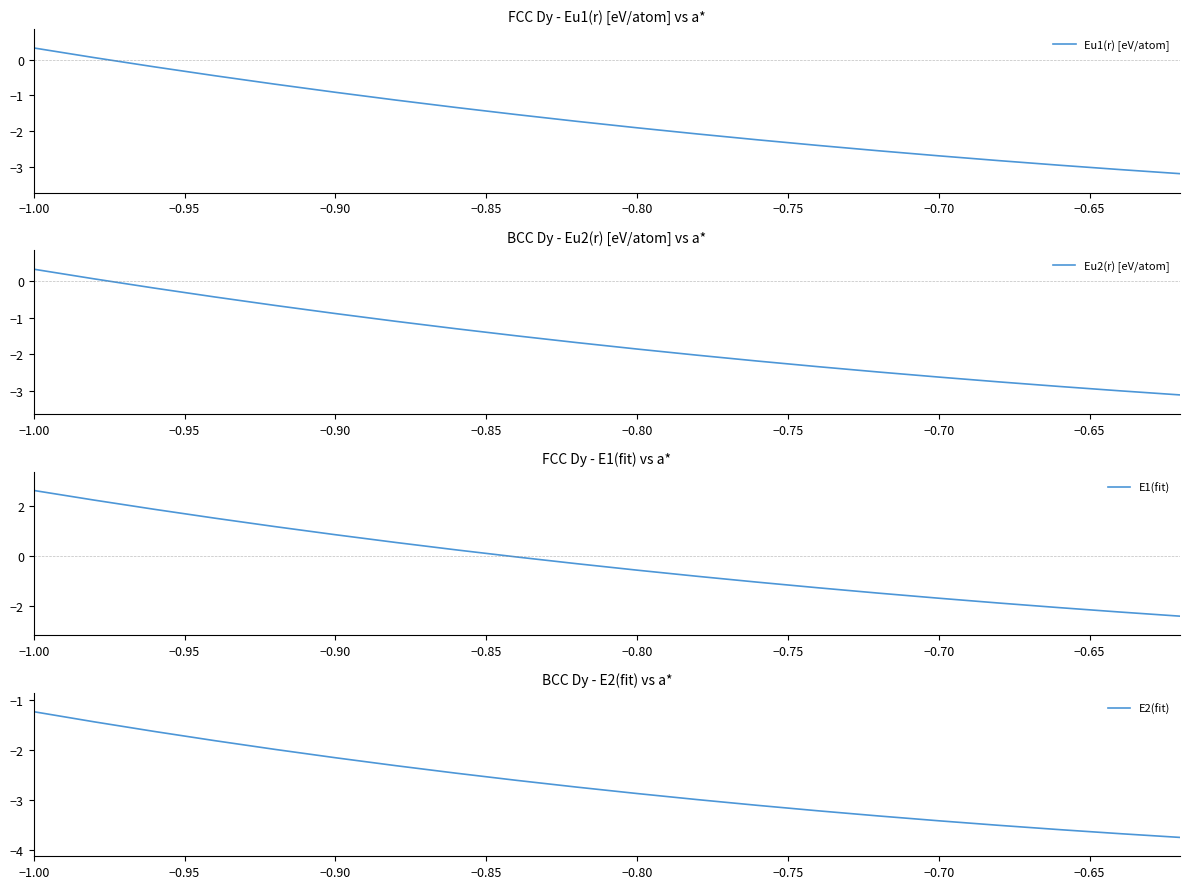

What is the sum of all E2(fit) values?

-53.8